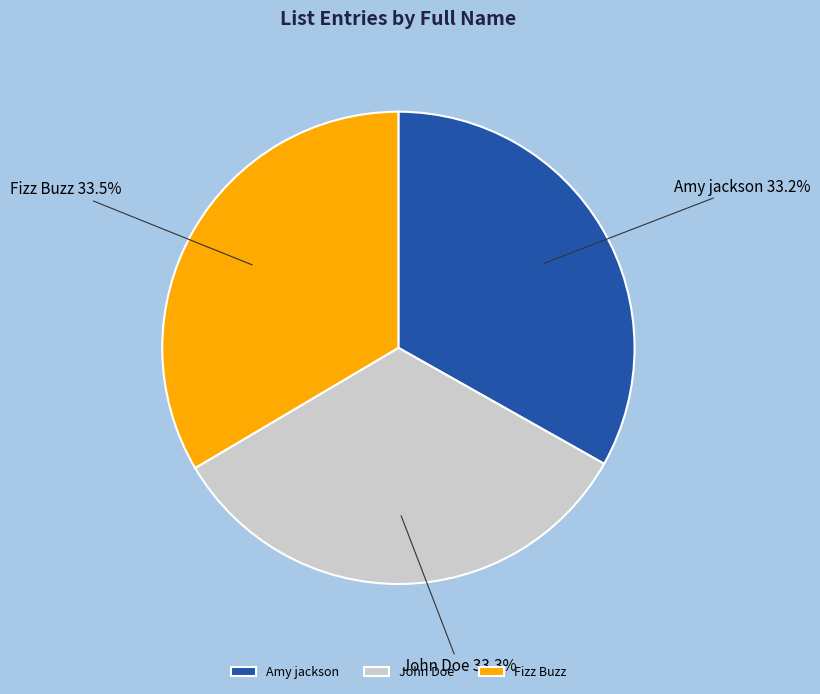

Approximately how many times larger is the value at Fizz Buzz compared to John Doe?

1.0